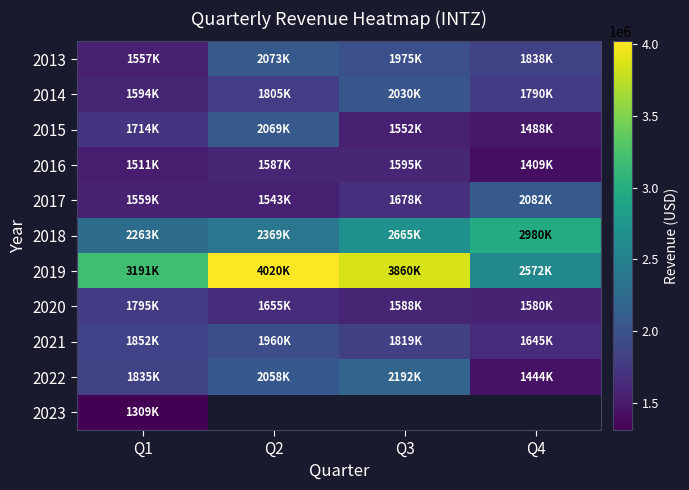

Which series has the widest spread of values?

2019